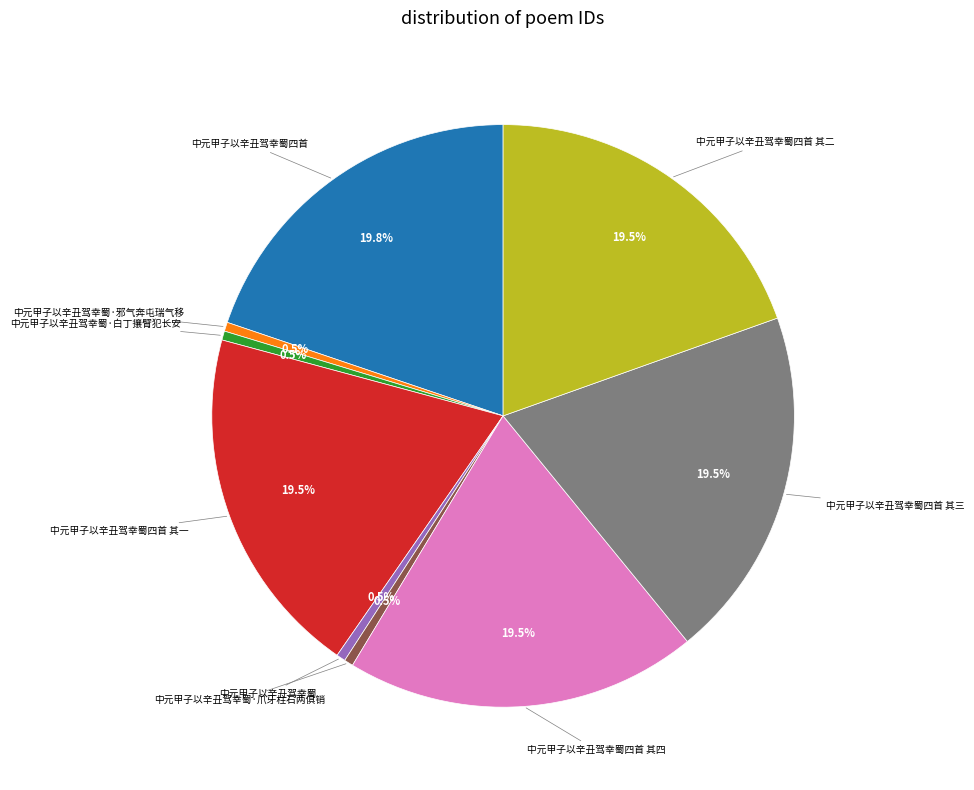

What percentage is NOT represented by 中元甲子以辛丑驾幸蜀·白丁攘臂犯长安?

99.5%